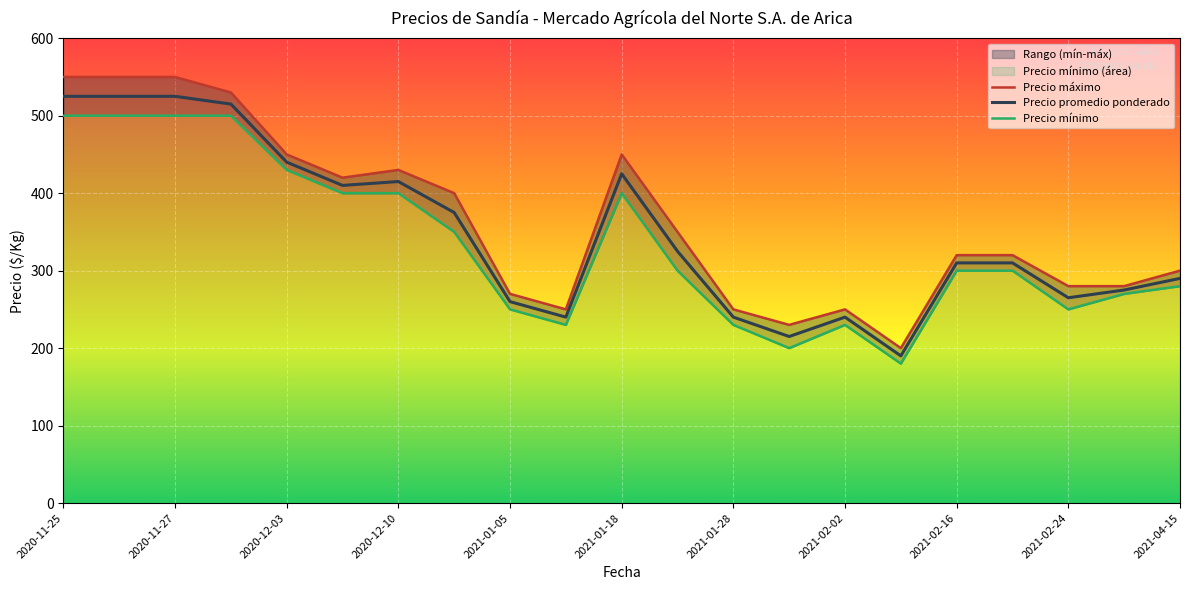

What is the sum of the Precio mínimo values at 2020-12-11 and 2021-01-06?

580